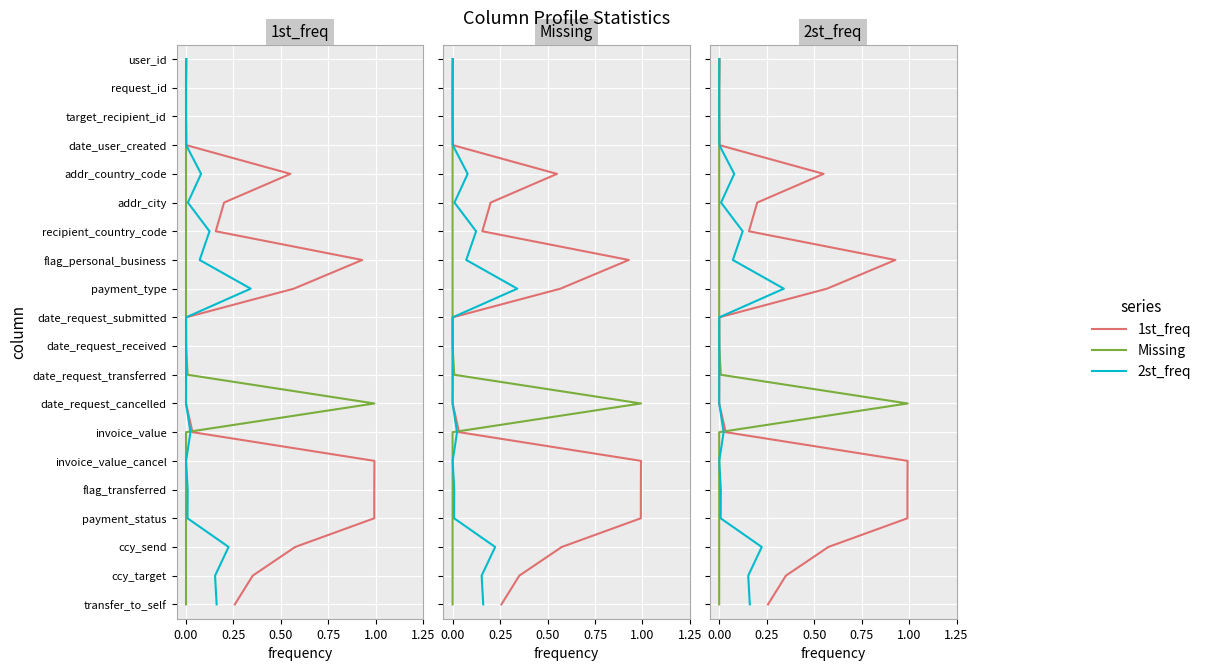

Is the value of Missing at 12 greater than the value of 1st_freq at 12?

No